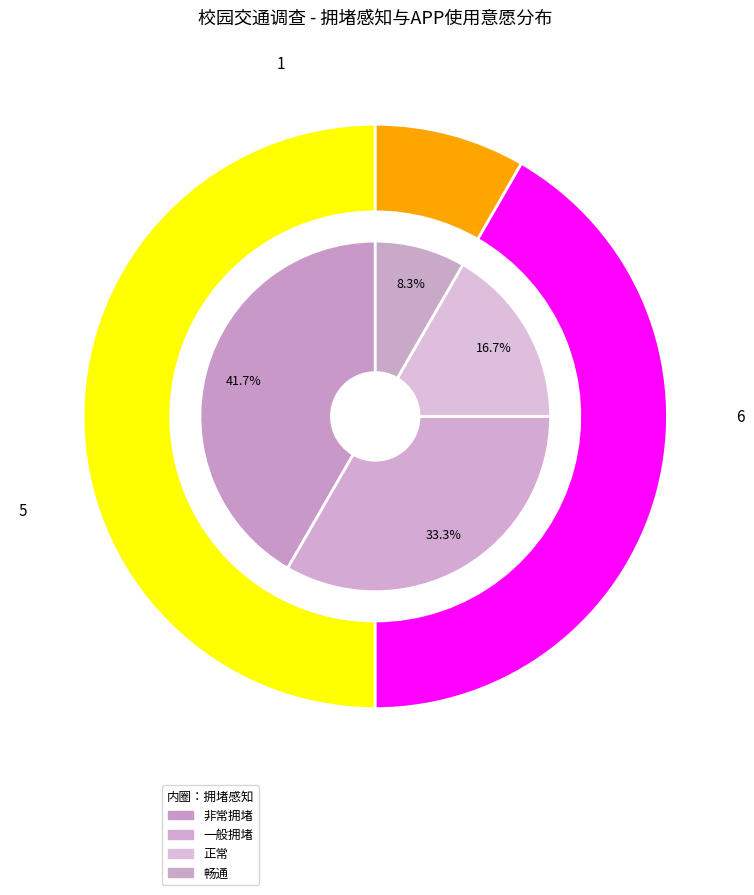

How many segments does this pie chart have?

3